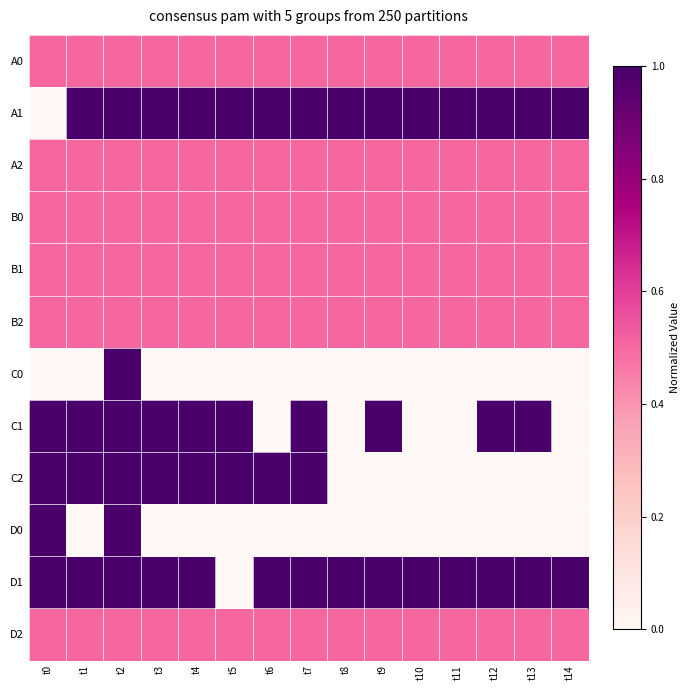

Between t5 and t12, which series saw the biggest shift?

C2